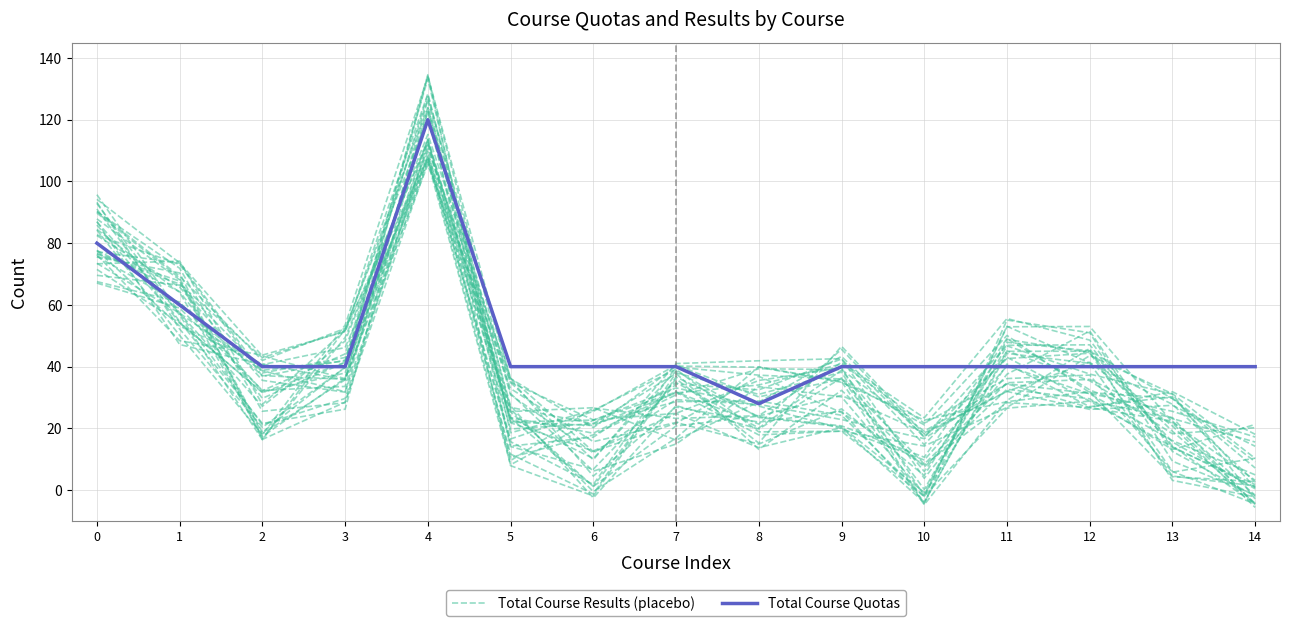

Is the value of Total Course Quotas at 6 greater than the value of Total Course Results (placebo) at 2?

Yes